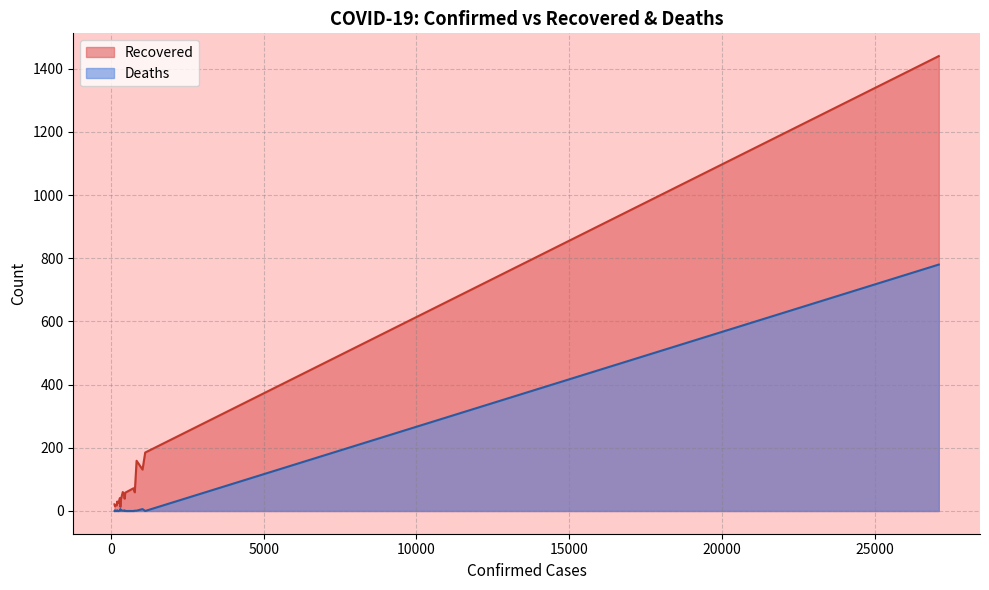

What is the average value of the Deaths series?

40